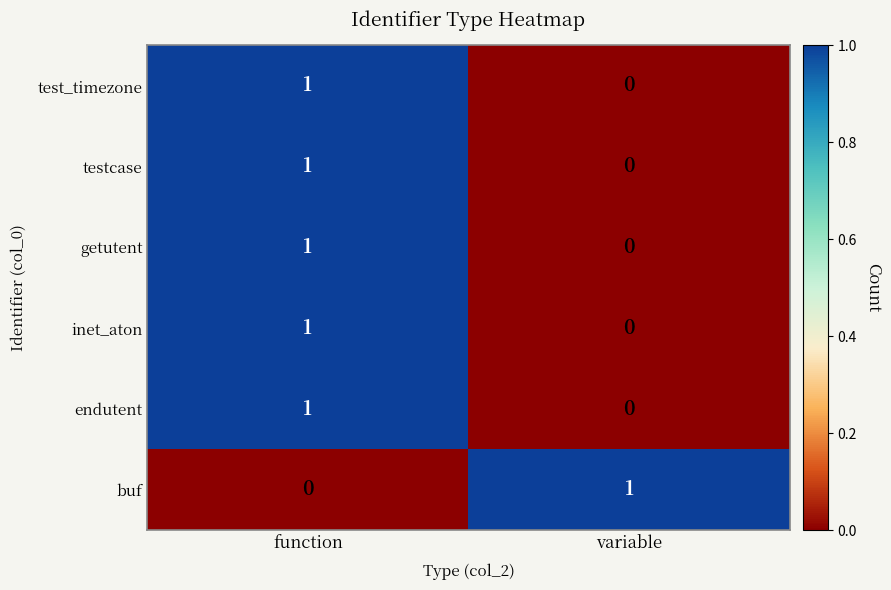

Where is inet_aton nearest to the value 0?

variable